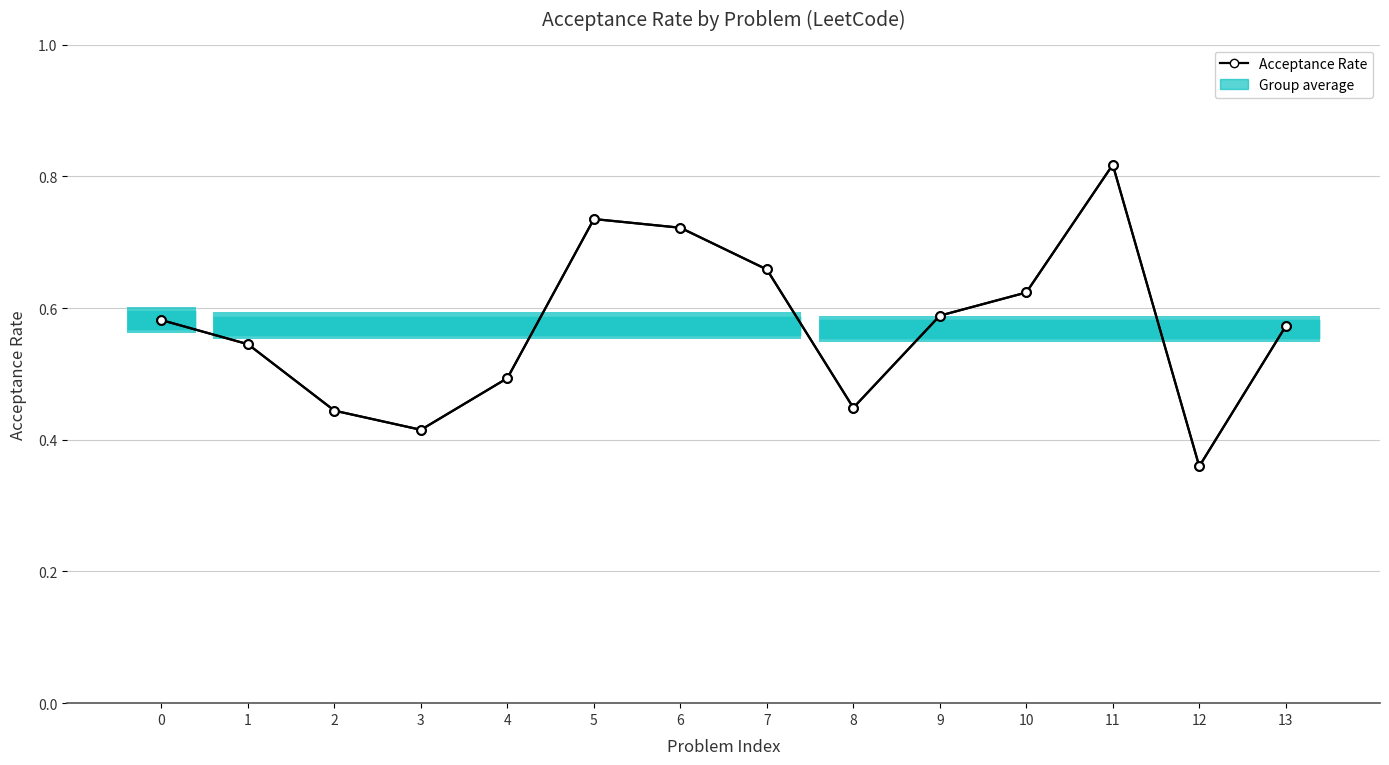

Which has a higher value, 7 or 11?

11